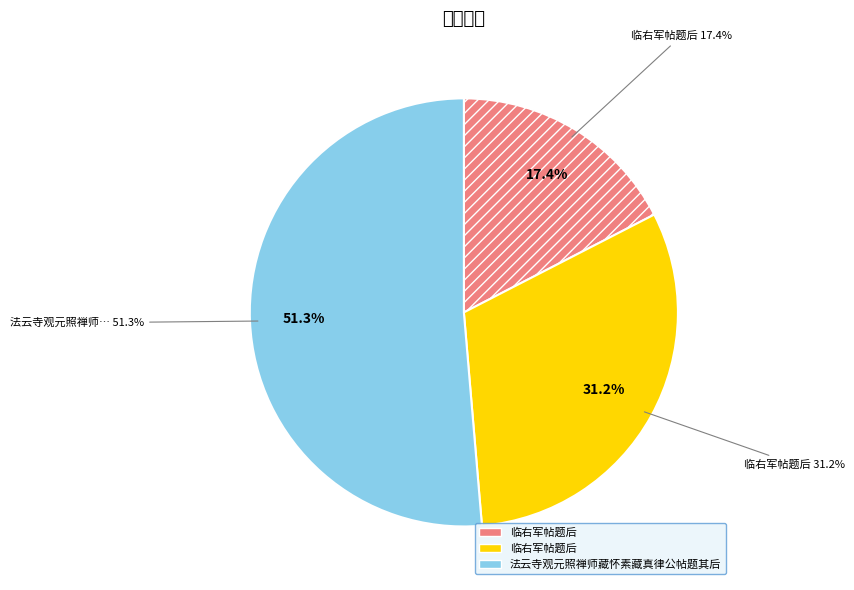

What is the ratio of the value at 法云寺观元照禅师藏怀素藏真律公帖题其后 to the value at 临右军帖题后?

2.9